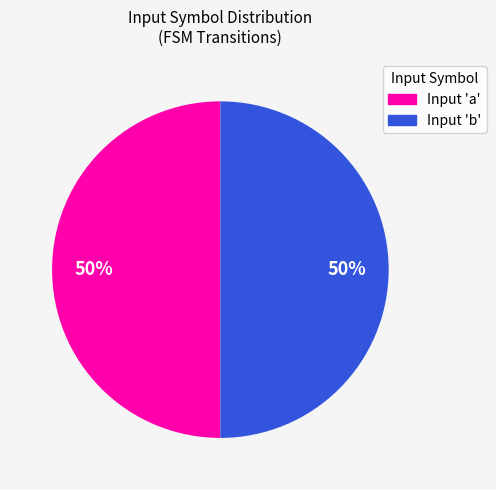

To the nearest percent, what is the average slice percentage?

50%